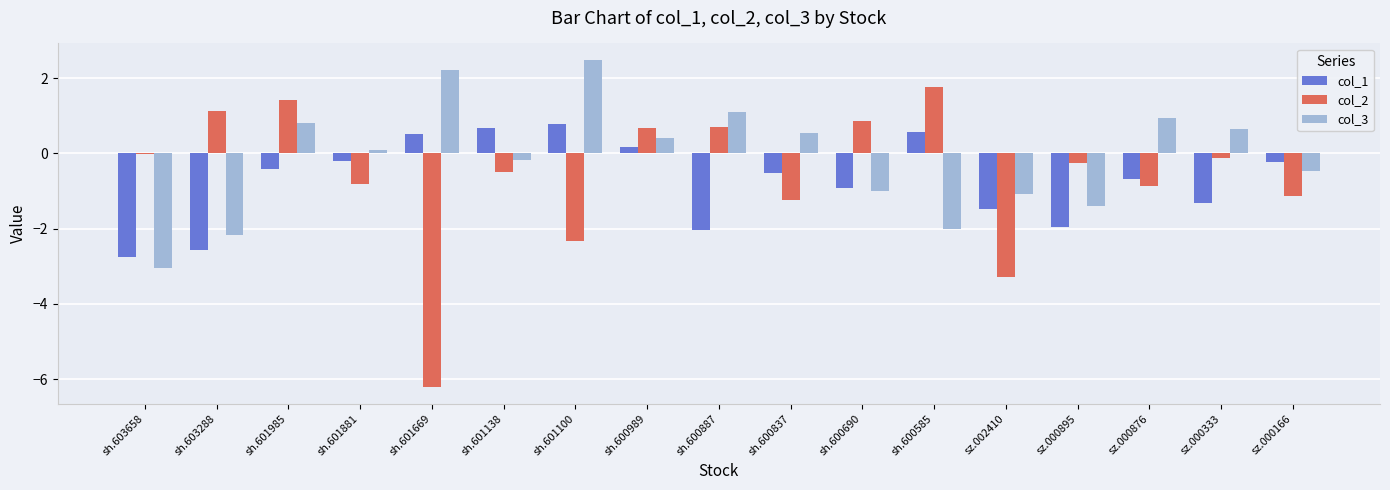

What is the difference between the col_2 values at sh.600887 and sh.603288?

0.4